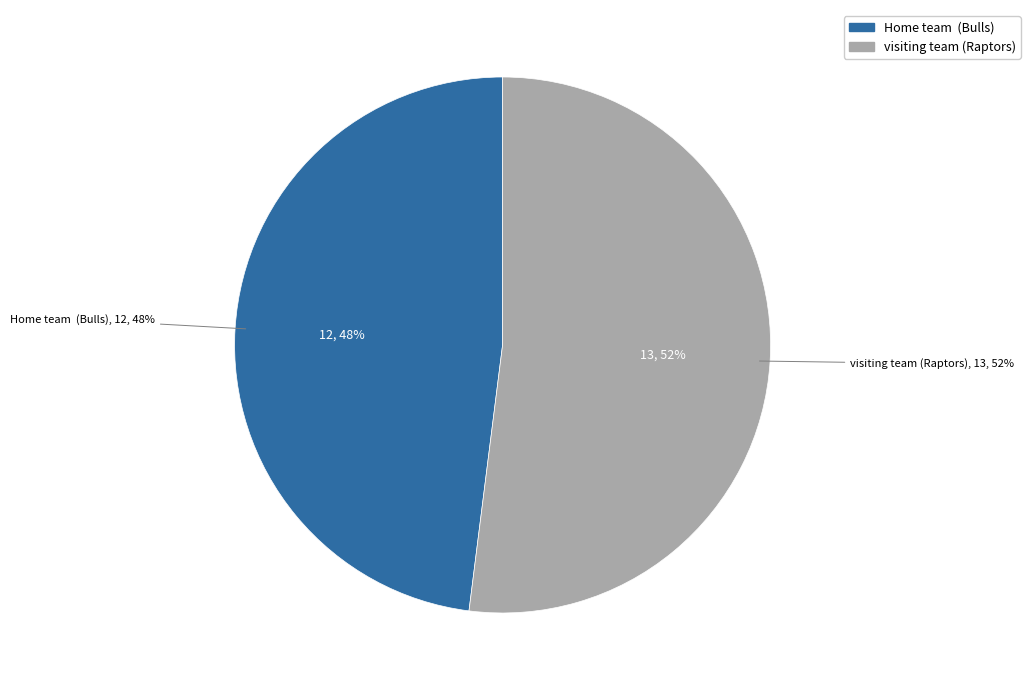

Do Home team  (Bulls) and visiting team (Raptors) together represent more than half of the pie?

Yes